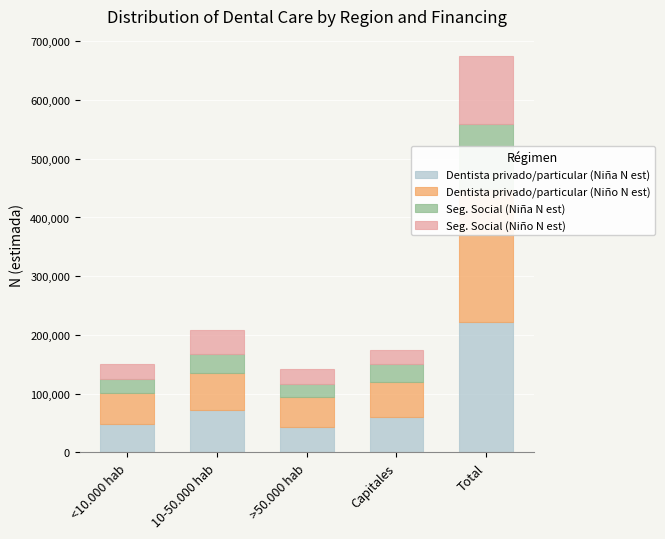

At which label is Seg. Social (Niña N est) closest to 66415?

10-50.000 hab